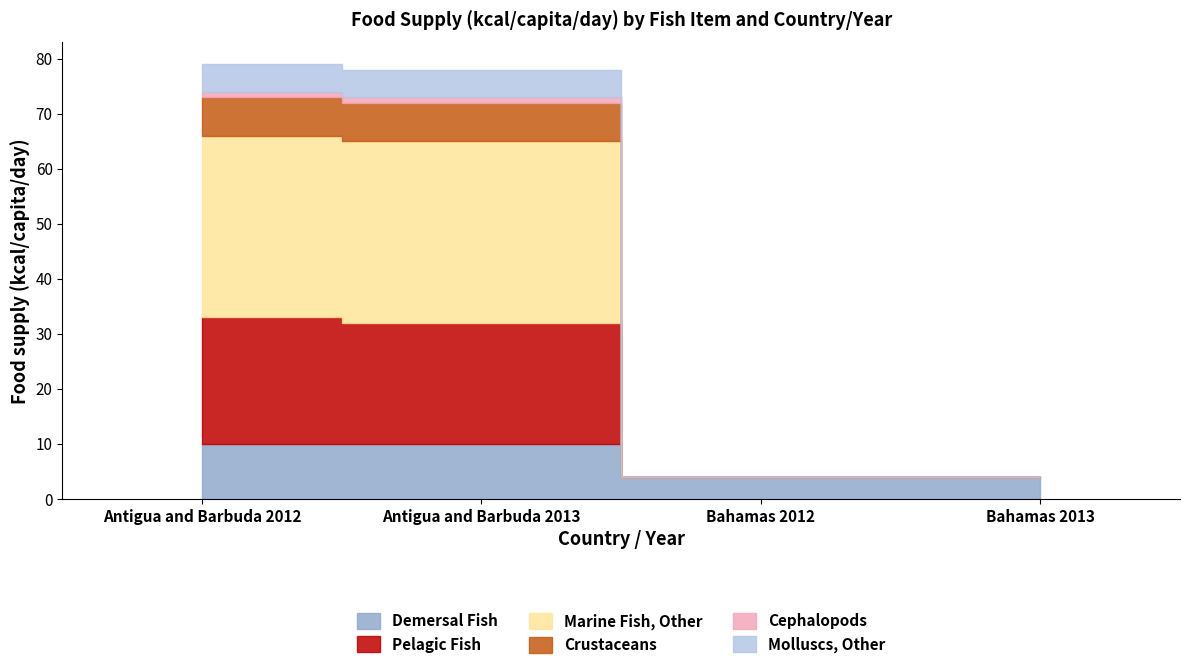

Reading right to left, list all the values displayed in this chart.

Demersal Fish: Bahamas 2013=4	Bahamas 2012=4	Antigua and Barbuda 2013=10	Antigua and Barbuda 2012=10
Pelagic Fish: Bahamas 2013=0	Bahamas 2012=0	Antigua and Barbuda 2013=22	Antigua and Barbuda 2012=23
Marine Fish, Other: Bahamas 2013=0	Bahamas 2012=0	Antigua and Barbuda 2013=33	Antigua and Barbuda 2012=33
Crustaceans: Bahamas 2013=0	Bahamas 2012=0	Antigua and Barbuda 2013=7	Antigua and Barbuda 2012=7
Cephalopods: Bahamas 2013=0	Bahamas 2012=0	Antigua and Barbuda 2013=1	Antigua and Barbuda 2012=1
Molluscs, Other: Bahamas 2013=0	Bahamas 2012=0	Antigua and Barbuda 2013=5	Antigua and Barbuda 2012=5